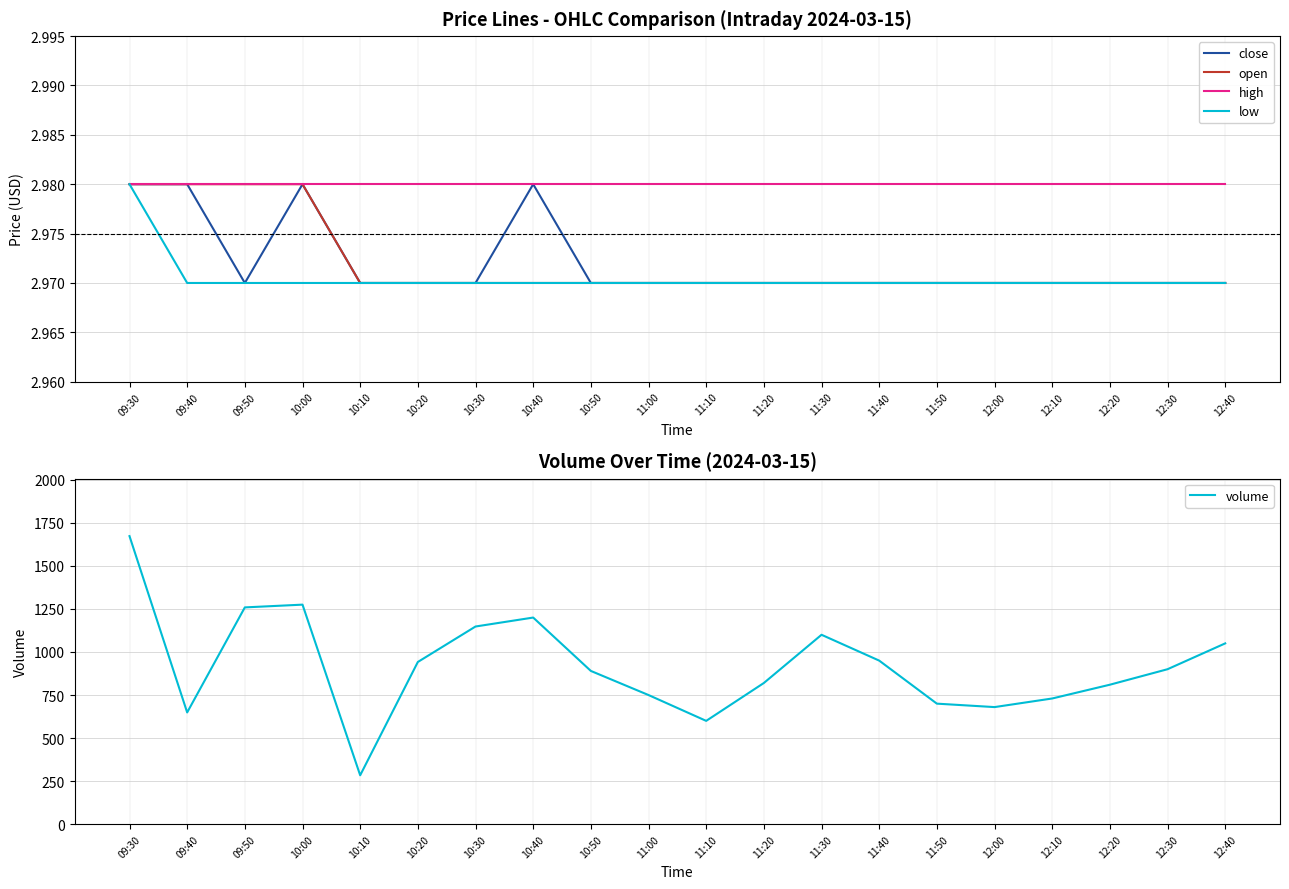

What is the highest value of the close series?

3.0